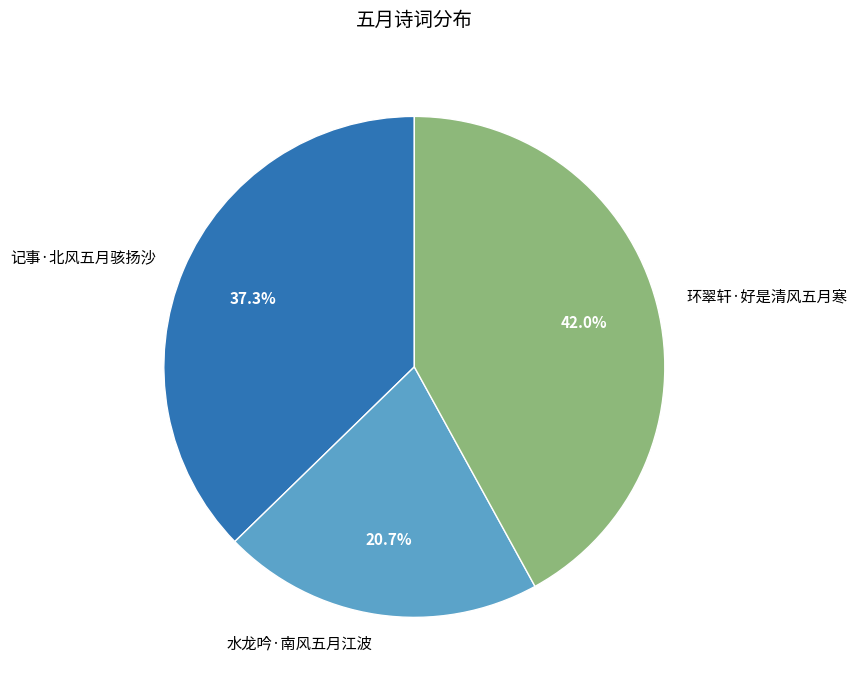

Count the number of slices in the pie.

3